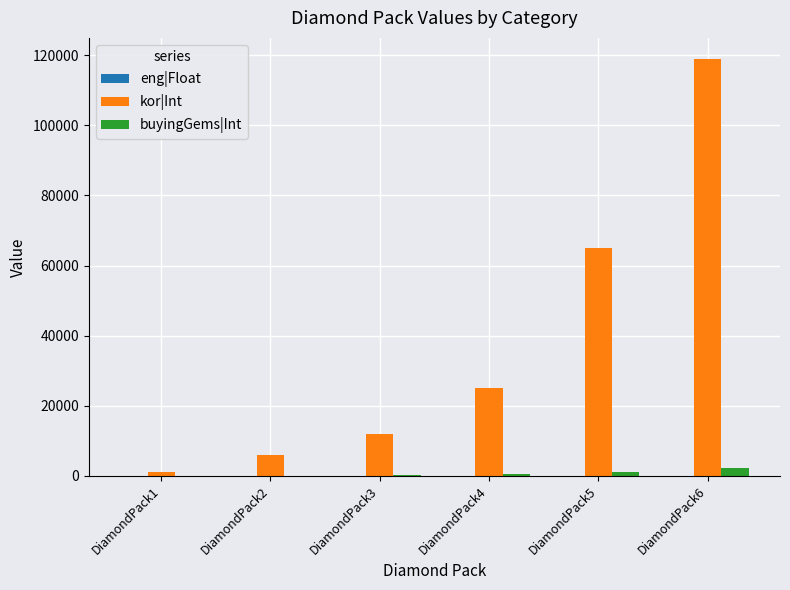

At which label is kor|Int closest to 60100?

DiamondPack5